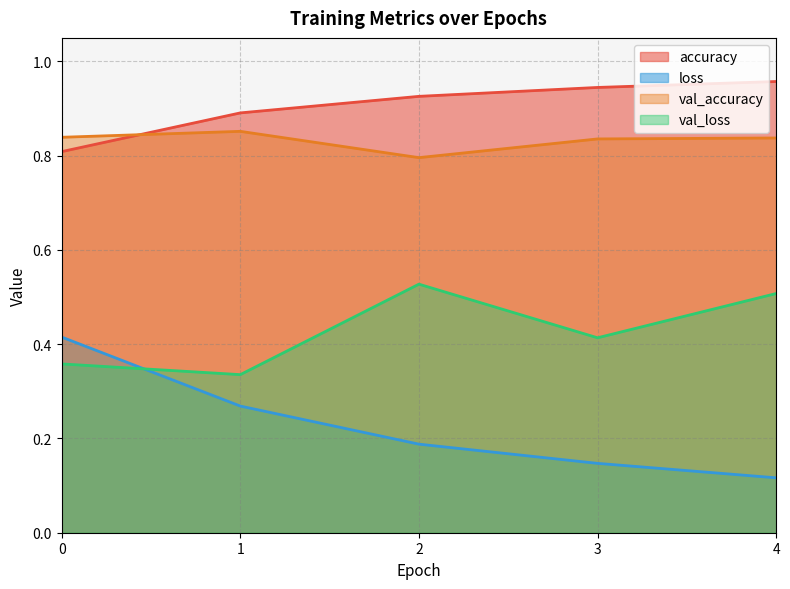

Where is val_loss nearest to the value 0?

1